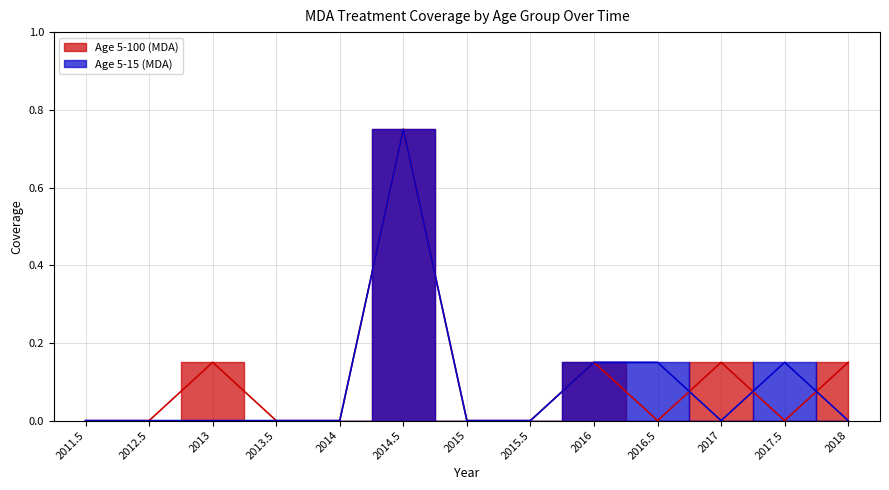

Between which two adjacent categories do Age 5-100 (MDA) and Age 5-15 (MDA) first intersect?

2016.5 and 2017